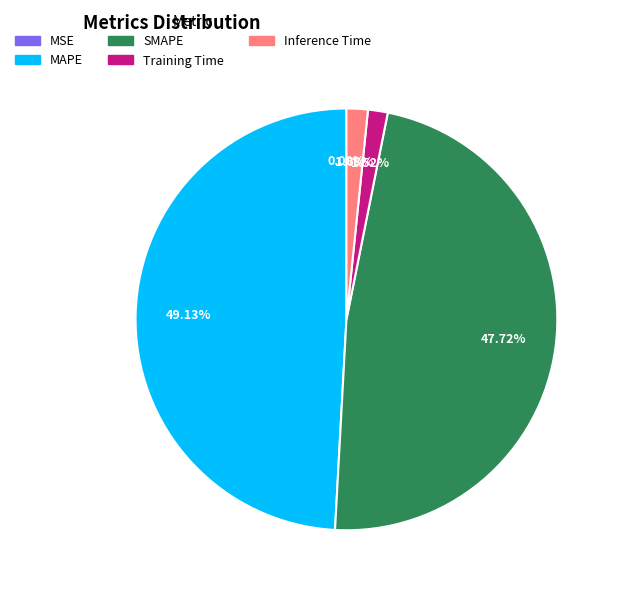

Which slice is the largest?

MAPE